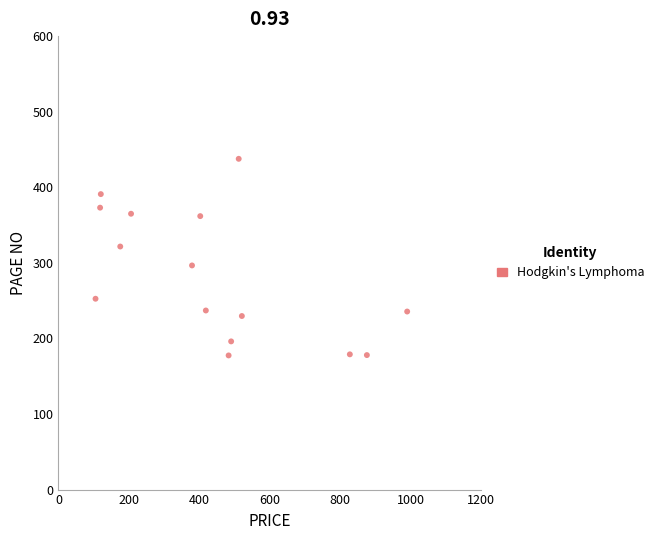

What is the range of X values (max minus min)?

884.8